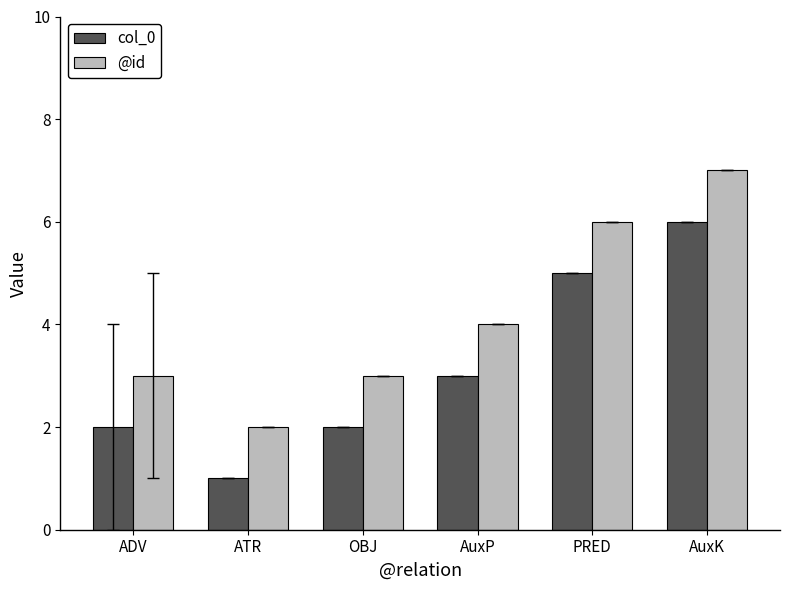

Which series has the largest total across all categories?

@id